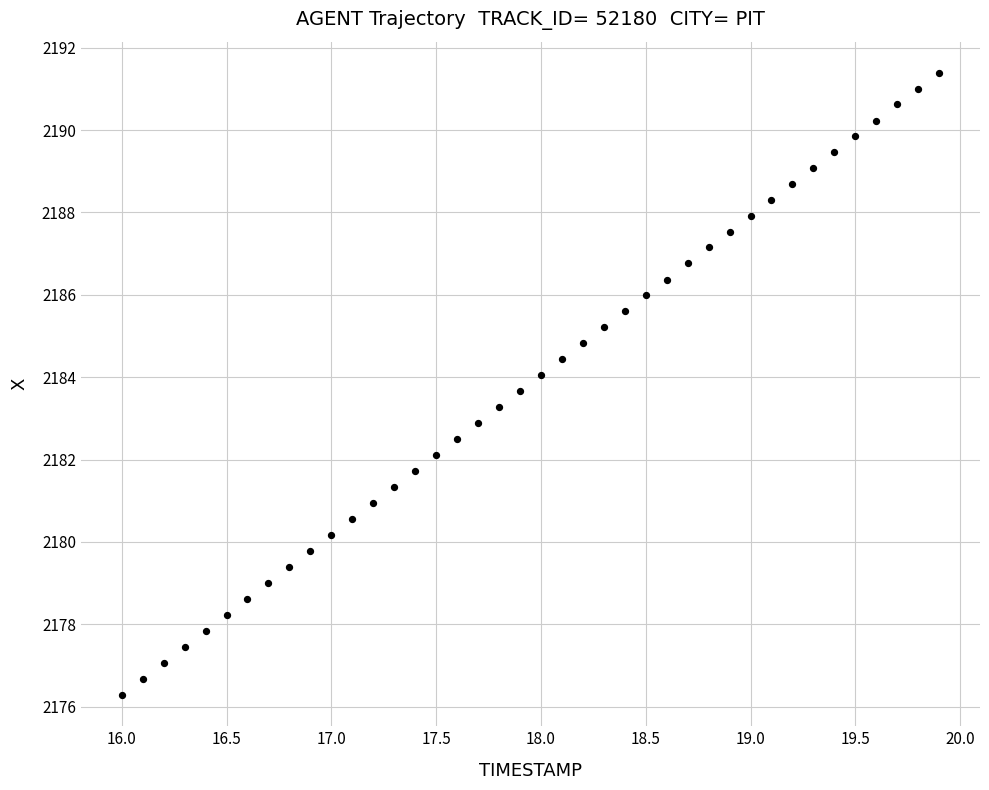

What is the range of Y values (max minus min)?

15.1